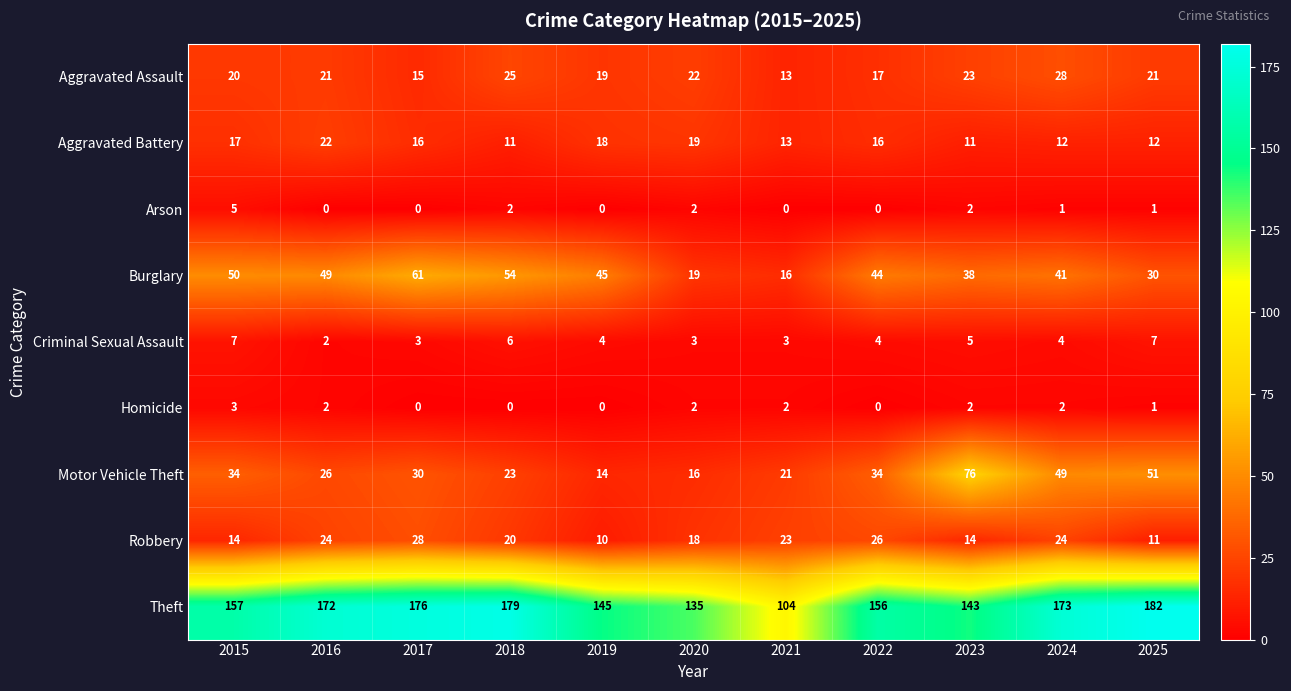

What is the difference between the maximum and second lowest values in the Aggravated Assault series?

13